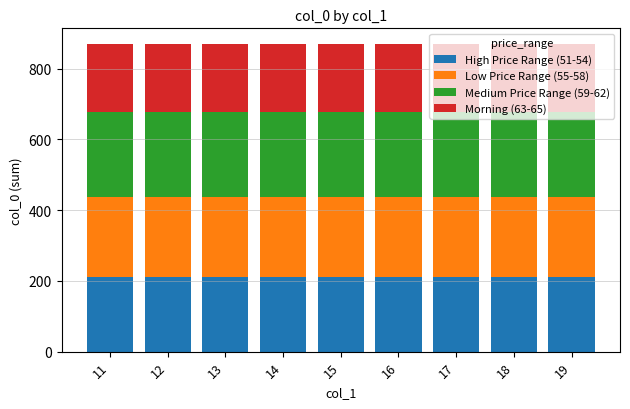

What is the maximum value for High Price Range (51-54)?

210